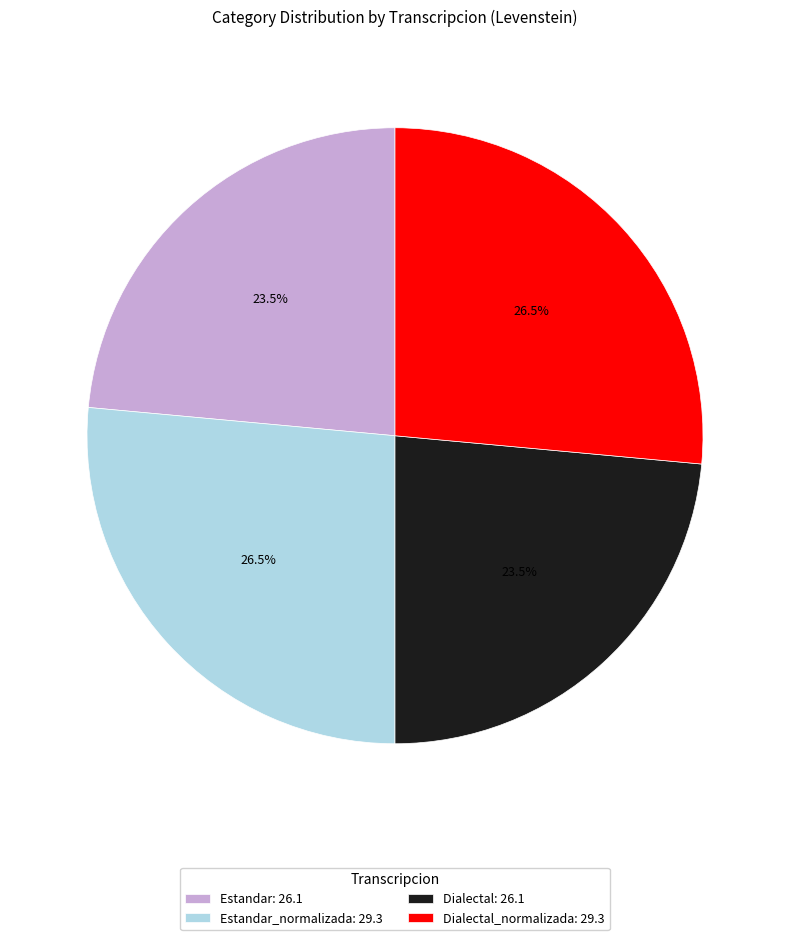

Does any single category account for the majority?

No